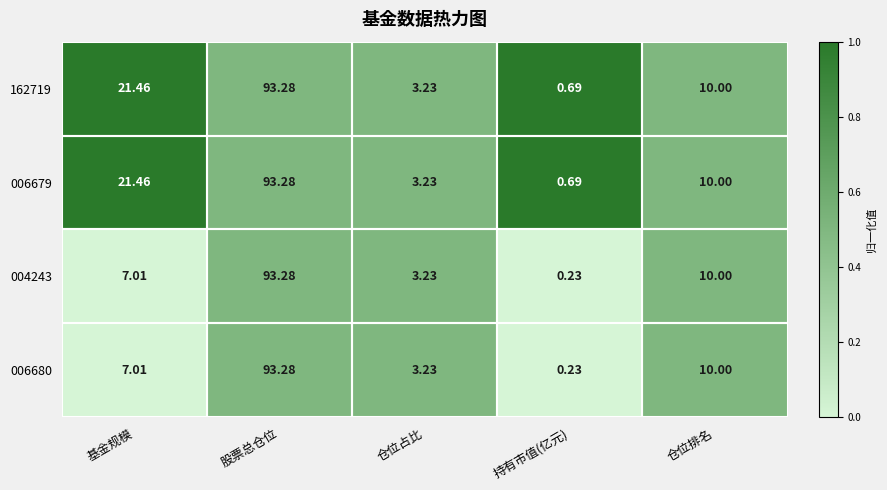

Which category has the lowest value in the 162719 series?

持有市值(亿元)